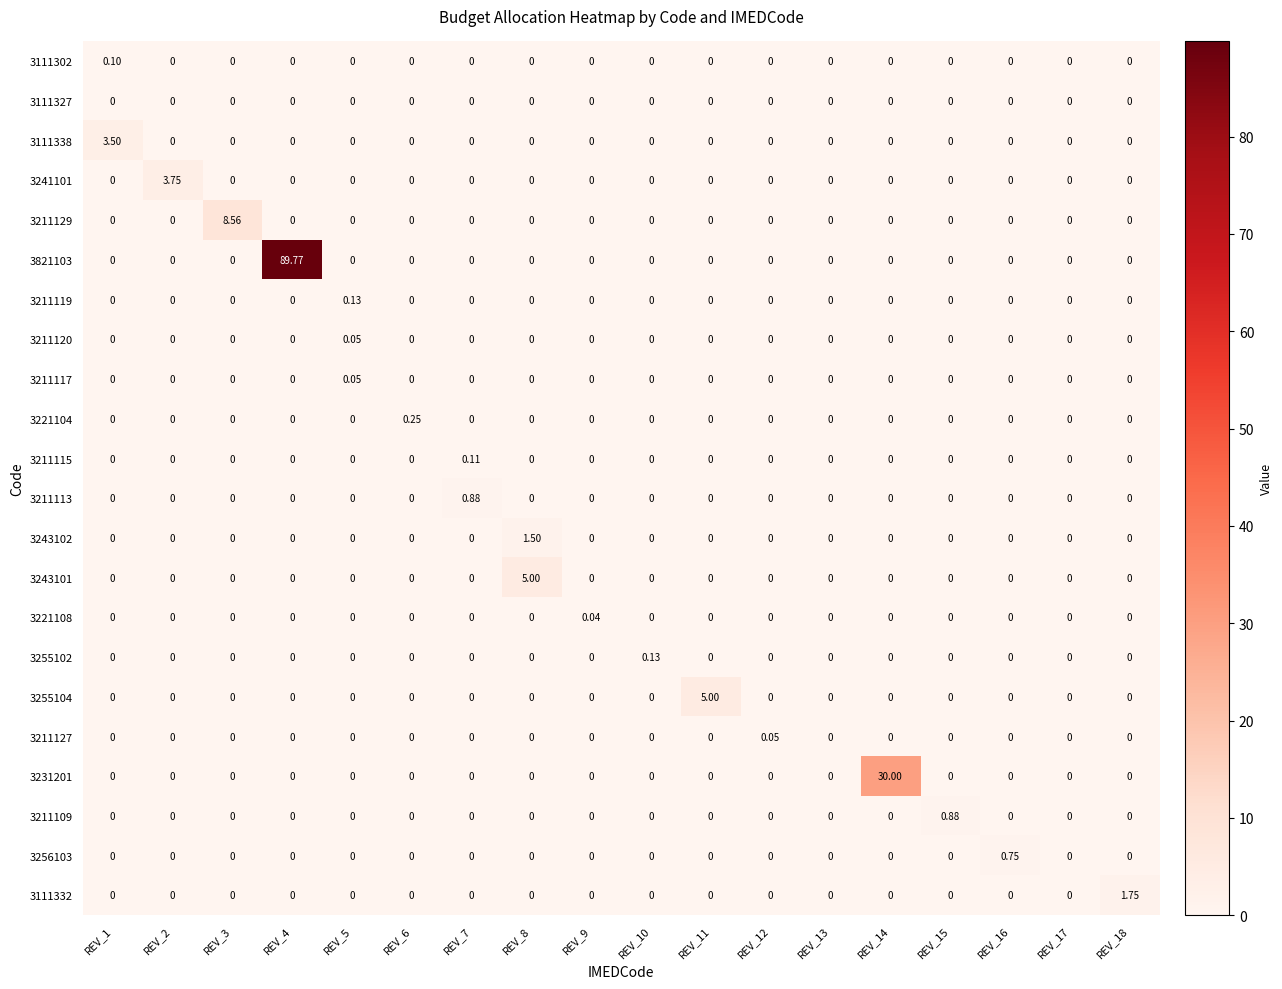

Reading left to right, list all the values displayed in this chart.

3111302: REV_1=0.1	REV_2=0.0	REV_3=0.0	REV_4=0.0	REV_5=0.0	REV_6=0.0	REV_7=0.0	REV_8=0.0	REV_9=0.0	REV_10=0.0	REV_11=0.0	REV_12=0.0	REV_13=0.0	REV_14=0.0	REV_15=0.0	REV_16=0.0	REV_17=0.0	REV_18=0.0
3111327: REV_1=0.0	REV_2=0.0	REV_3=0.0	REV_4=0.0	REV_5=0.0	REV_6=0.0	REV_7=0.0	REV_8=0.0	REV_9=0.0	REV_10=0.0	REV_11=0.0	REV_12=0.0	REV_13=0.0	REV_14=0.0	REV_15=0.0	REV_16=0.0	REV_17=0.0	REV_18=0.0
3111338: REV_1=3.5	REV_2=0.0	REV_3=0.0	REV_4=0.0	REV_5=0.0	REV_6=0.0	REV_7=0.0	REV_8=0.0	REV_9=0.0	REV_10=0.0	REV_11=0.0	REV_12=0.0	REV_13=0.0	REV_14=0.0	REV_15=0.0	REV_16=0.0	REV_17=0.0	REV_18=0.0
3241101: REV_1=0.0	REV_2=3.8	REV_3=0.0	REV_4=0.0	REV_5=0.0	REV_6=0.0	REV_7=0.0	REV_8=0.0	REV_9=0.0	REV_10=0.0	REV_11=0.0	REV_12=0.0	REV_13=0.0	REV_14=0.0	REV_15=0.0	REV_16=0.0	REV_17=0.0	REV_18=0.0
3211129: REV_1=0.0	REV_2=0.0	REV_3=8.6	REV_4=0.0	REV_5=0.0	REV_6=0.0	REV_7=0.0	REV_8=0.0	REV_9=0.0	REV_10=0.0	REV_11=0.0	REV_12=0.0	REV_13=0.0	REV_14=0.0	REV_15=0.0	REV_16=0.0	REV_17=0.0	REV_18=0.0
3821103: REV_1=0.0	REV_2=0.0	REV_3=0.0	REV_4=89.8	REV_5=0.0	REV_6=0.0	REV_7=0.0	REV_8=0.0	REV_9=0.0	REV_10=0.0	REV_11=0.0	REV_12=0.0	REV_13=0.0	REV_14=0.0	REV_15=0.0	REV_16=0.0	REV_17=0.0	REV_18=0.0
3211119: REV_1=0.0	REV_2=0.0	REV_3=0.0	REV_4=0.0	REV_5=0.1	REV_6=0.0	REV_7=0.0	REV_8=0.0	REV_9=0.0	REV_10=0.0	REV_11=0.0	REV_12=0.0	REV_13=0.0	REV_14=0.0	REV_15=0.0	REV_16=0.0	REV_17=0.0	REV_18=0.0
3211120: REV_1=0.0	REV_2=0.0	REV_3=0.0	REV_4=0.0	REV_5=0.1	REV_6=0.0	REV_7=0.0	REV_8=0.0	REV_9=0.0	REV_10=0.0	REV_11=0.0	REV_12=0.0	REV_13=0.0	REV_14=0.0	REV_15=0.0	REV_16=0.0	REV_17=0.0	REV_18=0.0
3211117: REV_1=0.0	REV_2=0.0	REV_3=0.0	REV_4=0.0	REV_5=0.1	REV_6=0.0	REV_7=0.0	REV_8=0.0	REV_9=0.0	REV_10=0.0	REV_11=0.0	REV_12=0.0	REV_13=0.0	REV_14=0.0	REV_15=0.0	REV_16=0.0	REV_17=0.0	REV_18=0.0
3221104: REV_1=0.0	REV_2=0.0	REV_3=0.0	REV_4=0.0	REV_5=0.0	REV_6=0.2	REV_7=0.0	REV_8=0.0	REV_9=0.0	REV_10=0.0	REV_11=0.0	REV_12=0.0	REV_13=0.0	REV_14=0.0	REV_15=0.0	REV_16=0.0	REV_17=0.0	REV_18=0.0
3211115: REV_1=0.0	REV_2=0.0	REV_3=0.0	REV_4=0.0	REV_5=0.0	REV_6=0.0	REV_7=0.1	REV_8=0.0	REV_9=0.0	REV_10=0.0	REV_11=0.0	REV_12=0.0	REV_13=0.0	REV_14=0.0	REV_15=0.0	REV_16=0.0	REV_17=0.0	REV_18=0.0
3211113: REV_1=0.0	REV_2=0.0	REV_3=0.0	REV_4=0.0	REV_5=0.0	REV_6=0.0	REV_7=0.9	REV_8=0.0	REV_9=0.0	REV_10=0.0	REV_11=0.0	REV_12=0.0	REV_13=0.0	REV_14=0.0	REV_15=0.0	REV_16=0.0	REV_17=0.0	REV_18=0.0
3243102: REV_1=0.0	REV_2=0.0	REV_3=0.0	REV_4=0.0	REV_5=0.0	REV_6=0.0	REV_7=0.0	REV_8=1.5	REV_9=0.0	REV_10=0.0	REV_11=0.0	REV_12=0.0	REV_13=0.0	REV_14=0.0	REV_15=0.0	REV_16=0.0	REV_17=0.0	REV_18=0.0
3243101: REV_1=0.0	REV_2=0.0	REV_3=0.0	REV_4=0.0	REV_5=0.0	REV_6=0.0	REV_7=0.0	REV_8=5.0	REV_9=0.0	REV_10=0.0	REV_11=0.0	REV_12=0.0	REV_13=0.0	REV_14=0.0	REV_15=0.0	REV_16=0.0	REV_17=0.0	REV_18=0.0
3221108: REV_1=0.0	REV_2=0.0	REV_3=0.0	REV_4=0.0	REV_5=0.0	REV_6=0.0	REV_7=0.0	REV_8=0.0	REV_9=0.0	REV_10=0.0	REV_11=0.0	REV_12=0.0	REV_13=0.0	REV_14=0.0	REV_15=0.0	REV_16=0.0	REV_17=0.0	REV_18=0.0
3255102: REV_1=0.0	REV_2=0.0	REV_3=0.0	REV_4=0.0	REV_5=0.0	REV_6=0.0	REV_7=0.0	REV_8=0.0	REV_9=0.0	REV_10=0.1	REV_11=0.0	REV_12=0.0	REV_13=0.0	REV_14=0.0	REV_15=0.0	REV_16=0.0	REV_17=0.0	REV_18=0.0
3255104: REV_1=0.0	REV_2=0.0	REV_3=0.0	REV_4=0.0	REV_5=0.0	REV_6=0.0	REV_7=0.0	REV_8=0.0	REV_9=0.0	REV_10=0.0	REV_11=5.0	REV_12=0.0	REV_13=0.0	REV_14=0.0	REV_15=0.0	REV_16=0.0	REV_17=0.0	REV_18=0.0
3211127: REV_1=0.0	REV_2=0.0	REV_3=0.0	REV_4=0.0	REV_5=0.0	REV_6=0.0	REV_7=0.0	REV_8=0.0	REV_9=0.0	REV_10=0.0	REV_11=0.0	REV_12=0.1	REV_13=0.0	REV_14=0.0	REV_15=0.0	REV_16=0.0	REV_17=0.0	REV_18=0.0
3231201: REV_1=0.0	REV_2=0.0	REV_3=0.0	REV_4=0.0	REV_5=0.0	REV_6=0.0	REV_7=0.0	REV_8=0.0	REV_9=0.0	REV_10=0.0	REV_11=0.0	REV_12=0.0	REV_13=0.0	REV_14=30.0	REV_15=0.0	REV_16=0.0	REV_17=0.0	REV_18=0.0
3211109: REV_1=0.0	REV_2=0.0	REV_3=0.0	REV_4=0.0	REV_5=0.0	REV_6=0.0	REV_7=0.0	REV_8=0.0	REV_9=0.0	REV_10=0.0	REV_11=0.0	REV_12=0.0	REV_13=0.0	REV_14=0.0	REV_15=0.9	REV_16=0.0	REV_17=0.0	REV_18=0.0
3256103: REV_1=0.0	REV_2=0.0	REV_3=0.0	REV_4=0.0	REV_5=0.0	REV_6=0.0	REV_7=0.0	REV_8=0.0	REV_9=0.0	REV_10=0.0	REV_11=0.0	REV_12=0.0	REV_13=0.0	REV_14=0.0	REV_15=0.0	REV_16=0.8	REV_17=0.0	REV_18=0.0
3111332: REV_1=0.0	REV_2=0.0	REV_3=0.0	REV_4=0.0	REV_5=0.0	REV_6=0.0	REV_7=0.0	REV_8=0.0	REV_9=0.0	REV_10=0.0	REV_11=0.0	REV_12=0.0	REV_13=0.0	REV_14=0.0	REV_15=0.0	REV_16=0.0	REV_17=0.0	REV_18=1.8